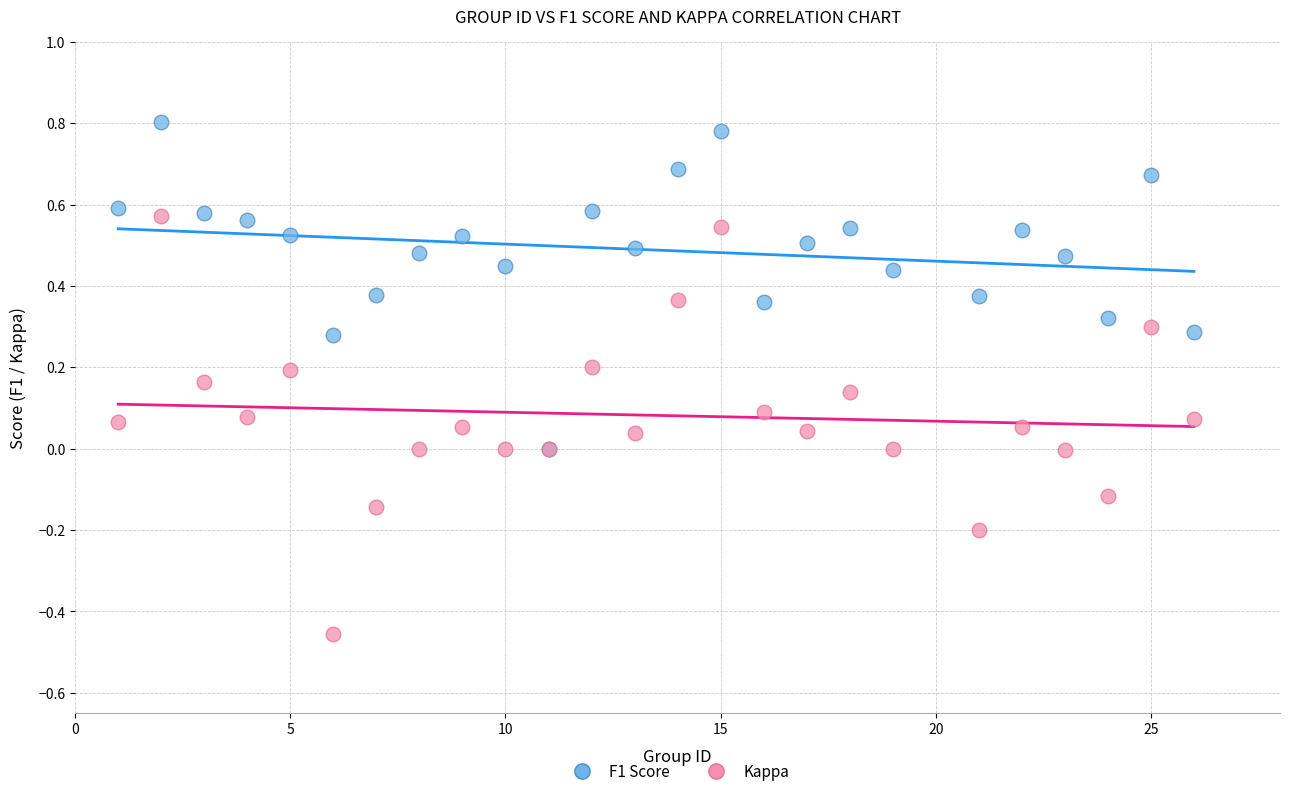

Which series contains the lowest Y value?

Kappa